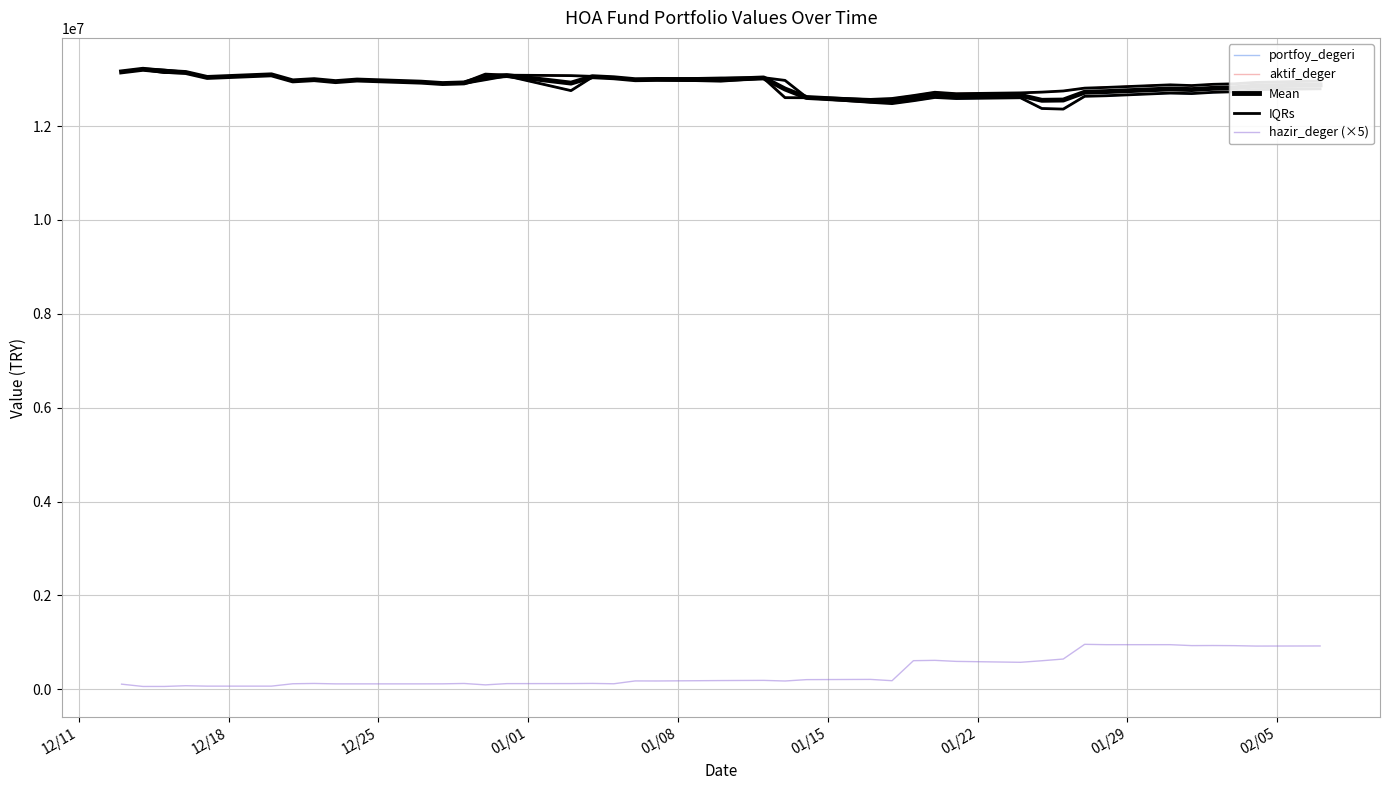

Which series has the largest range (max minus min)?

hazir_deger (×5)